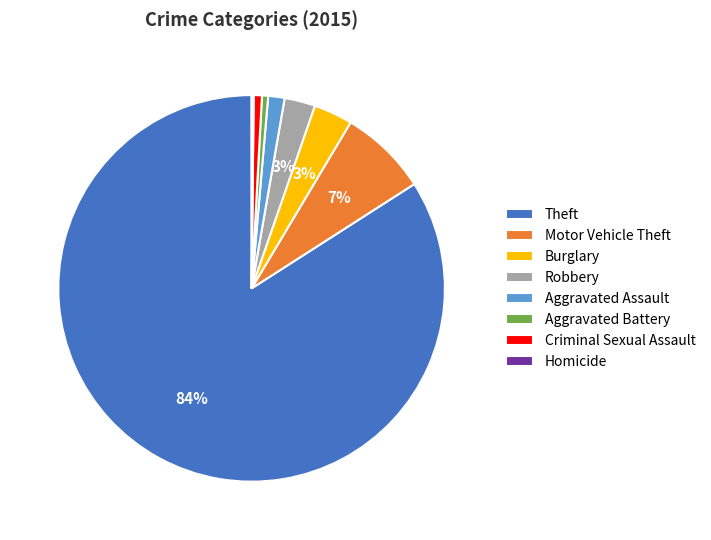

Between Motor Vehicle Theft and Criminal Sexual Assault, which is larger?

Motor Vehicle Theft